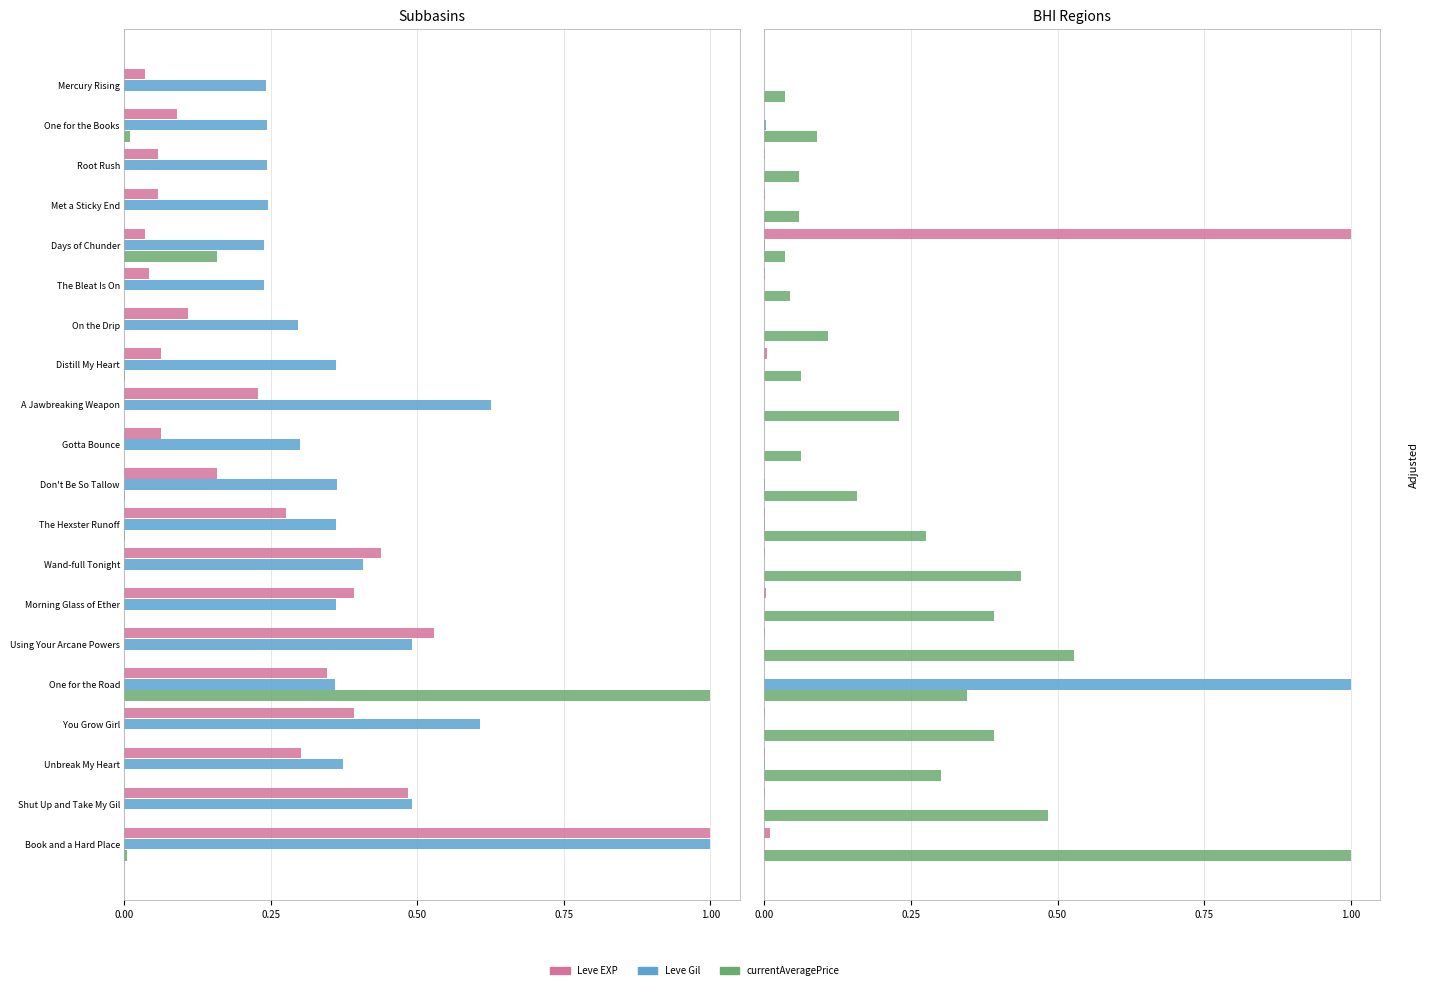

Which series changed the most between Mercury Rising and You Grow Girl?

Leve Gil